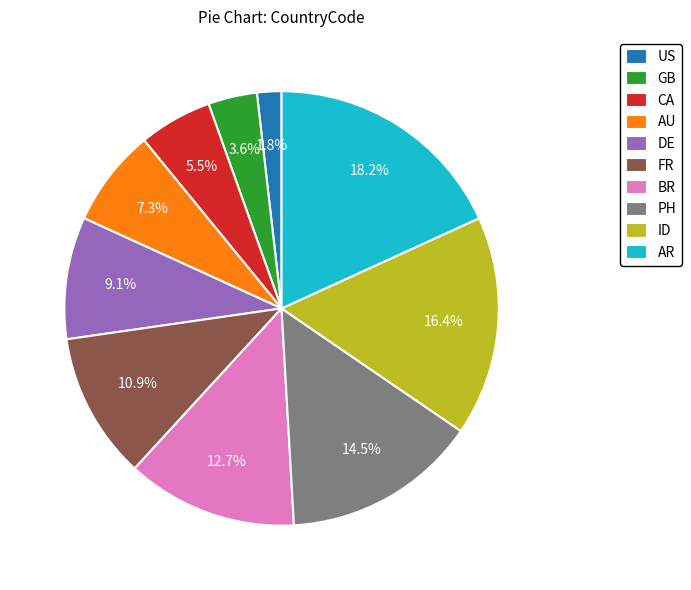

To the nearest percent, what percentage of the pie is DE?

9%